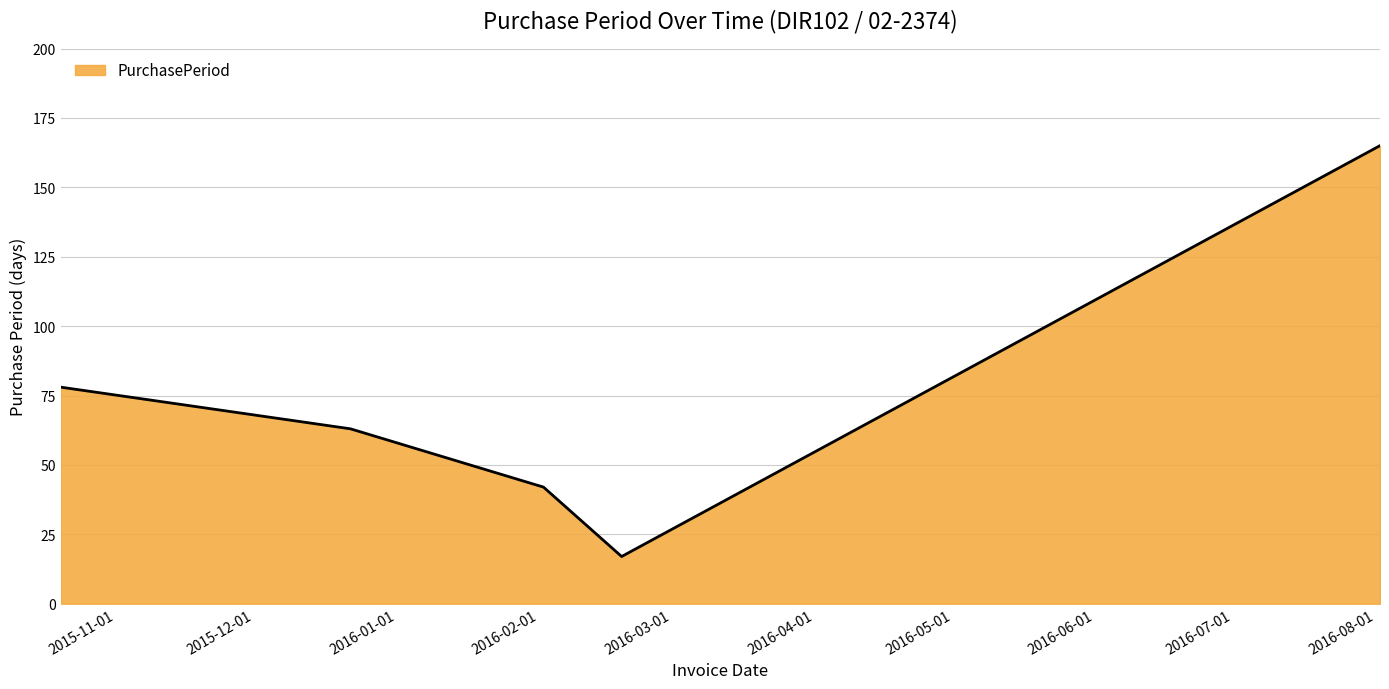

How many interior local valleys (lower than both neighbors) does the data have?

1